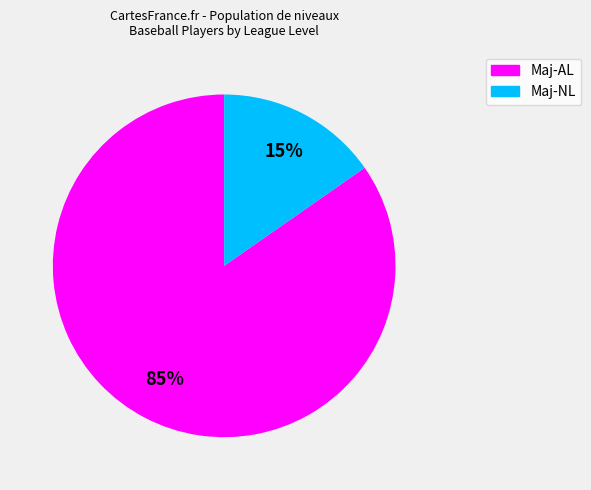

Do Maj-NL and Maj-AL together represent more than half of the pie?

Yes